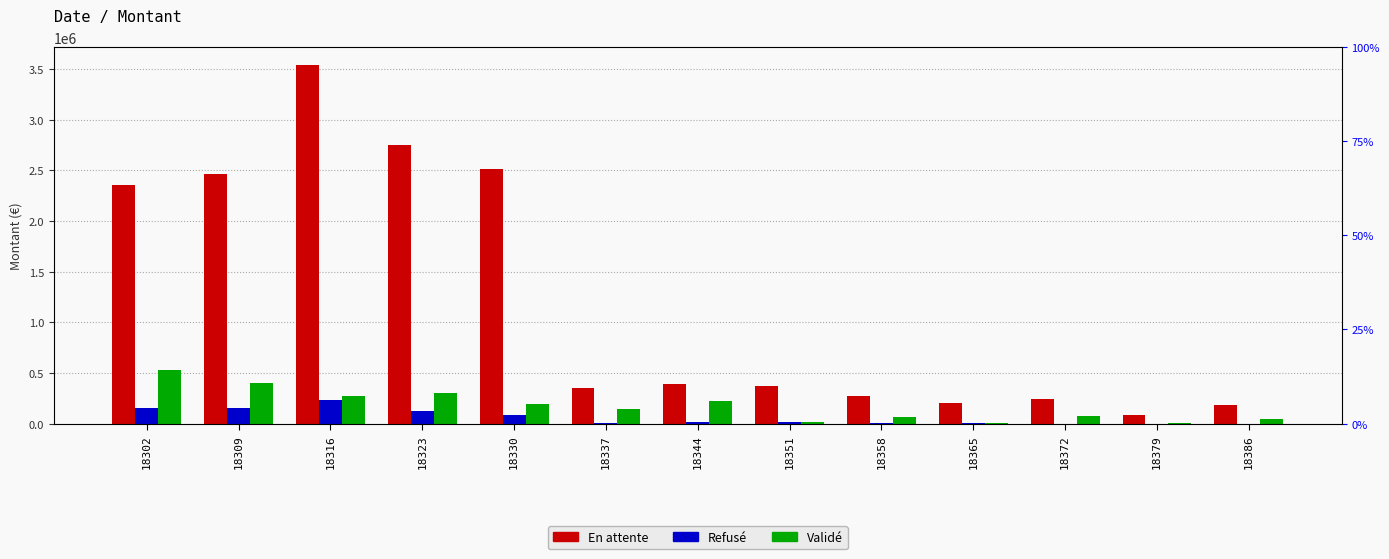

How many bars are there in total?

39